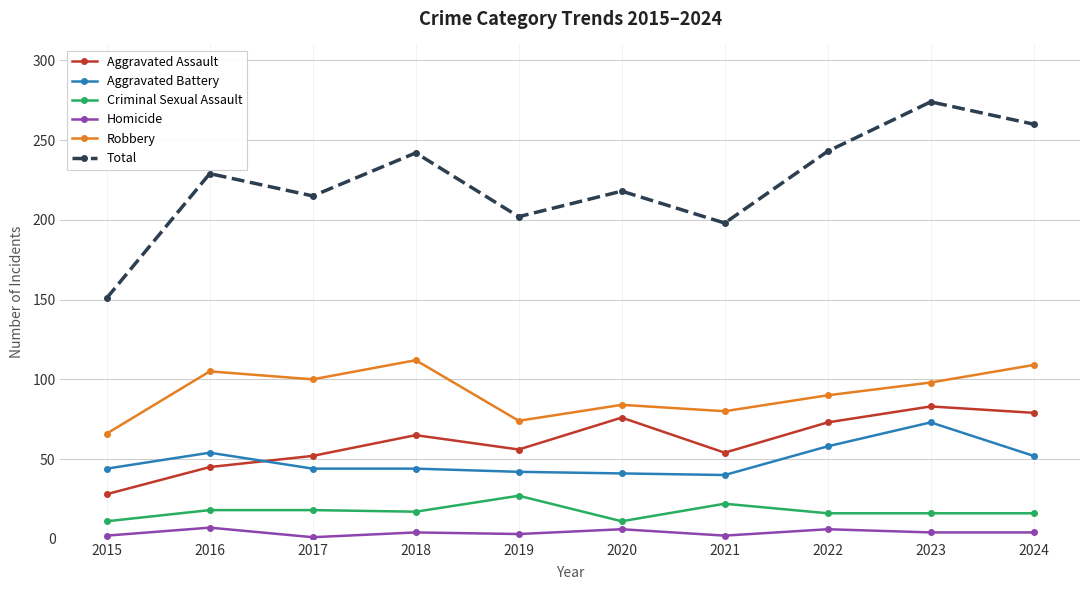

What is the maximum value shown in the chart?

274